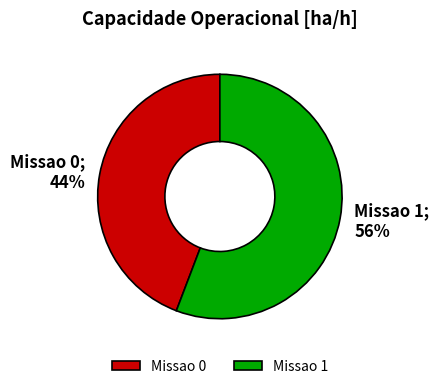

Do Missao 1 and Missao 0 together represent more than half of the pie?

Yes